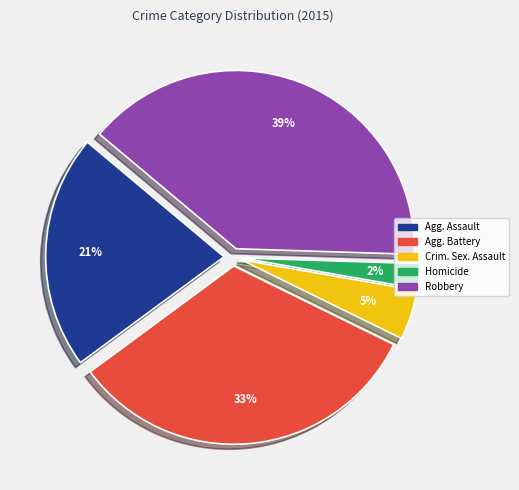

To the nearest percent, what is the average slice percentage?

20%